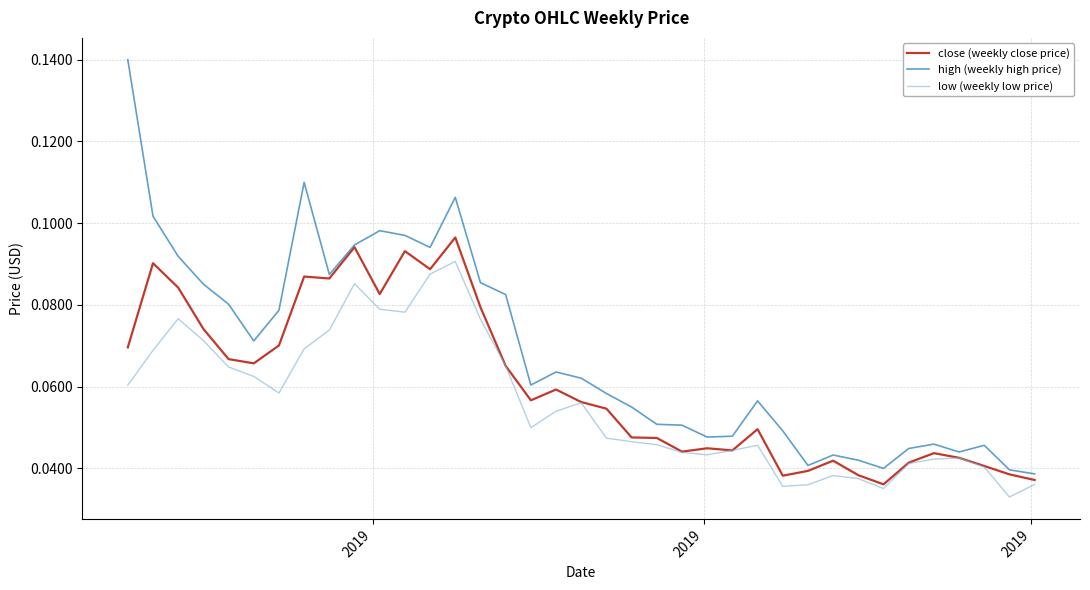

List the series in order of their overall mean, highest first.

high (weekly high price), close (weekly close price), low (weekly low price)